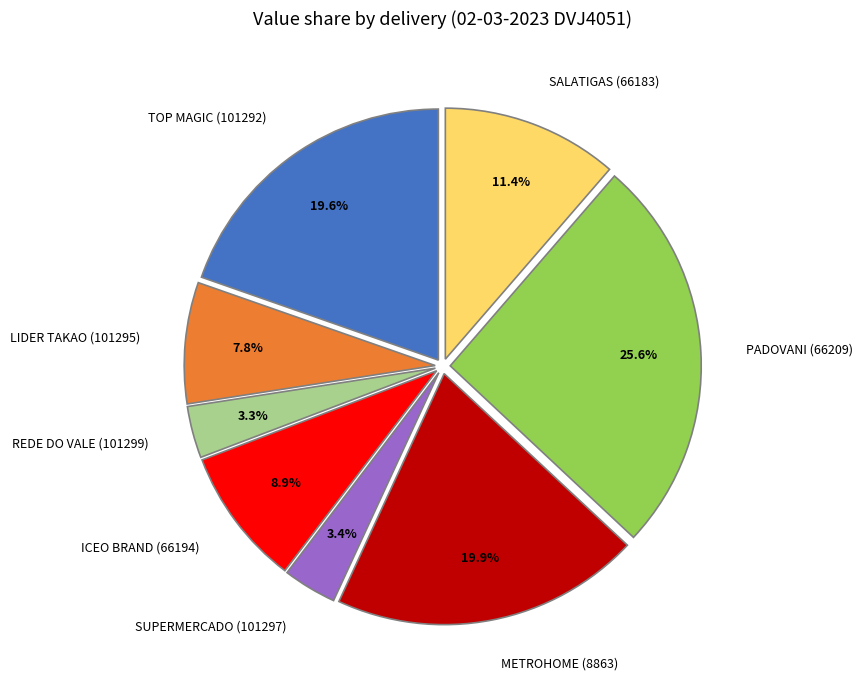

True or false: PADOVANI (66209) accounts for 40% of the total.

False